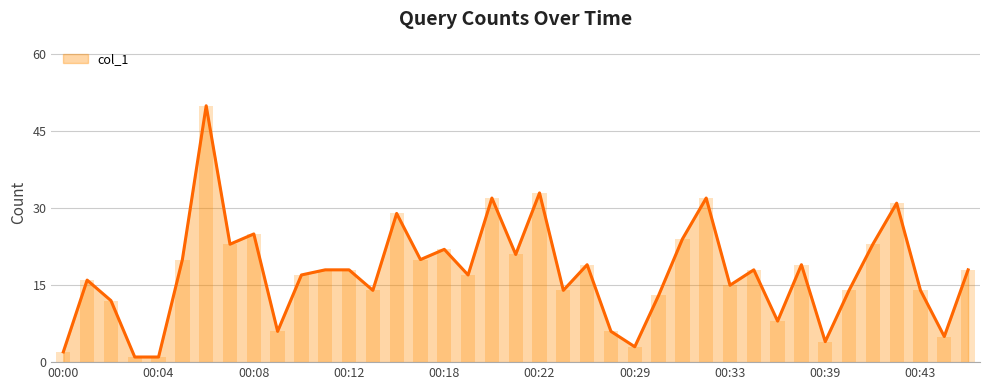

Reading right to left, extract all data points from this chart.

18	5	14	31	23	14	4	19	8	18	15	32	24	13	3	6	19	14	33	21	32	17	22	20	29	14	18	18	17	6	25	23	50	20	1	1	12	16	2